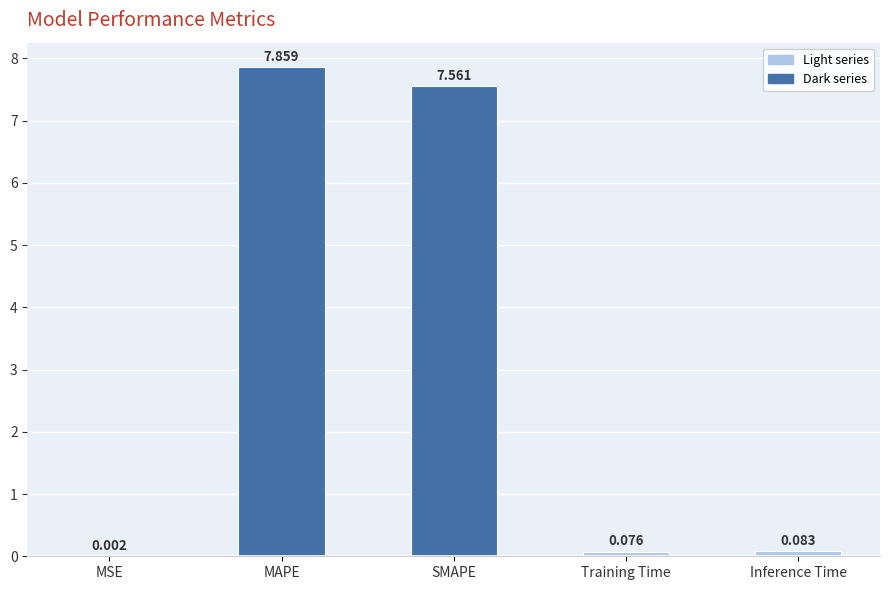

Between Inference Time and MSE, which is larger?

Inference Time